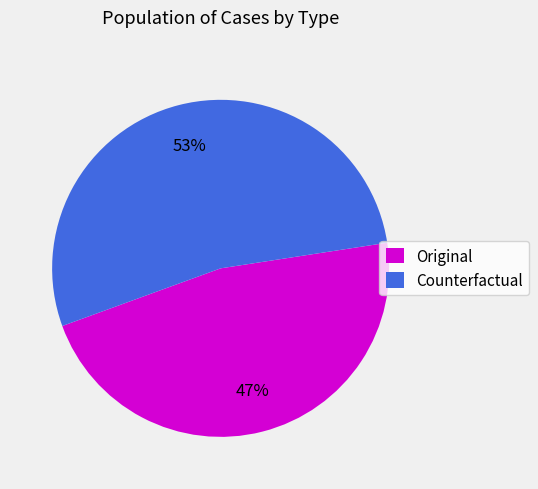

How many segments does this pie chart have?

2